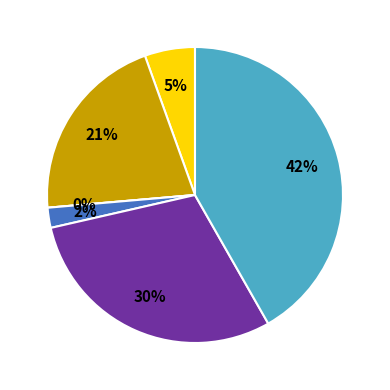

To the nearest percent, what is the difference between the Aggravated Battery and Aggravated Assault slice percentages?

15%